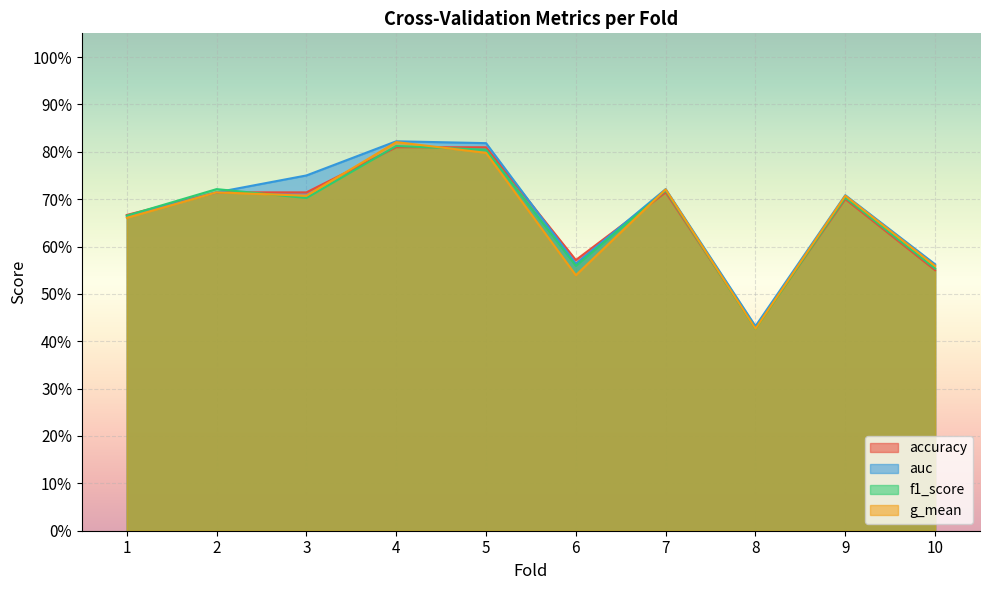

At which label is f1_score closest to 0?

8